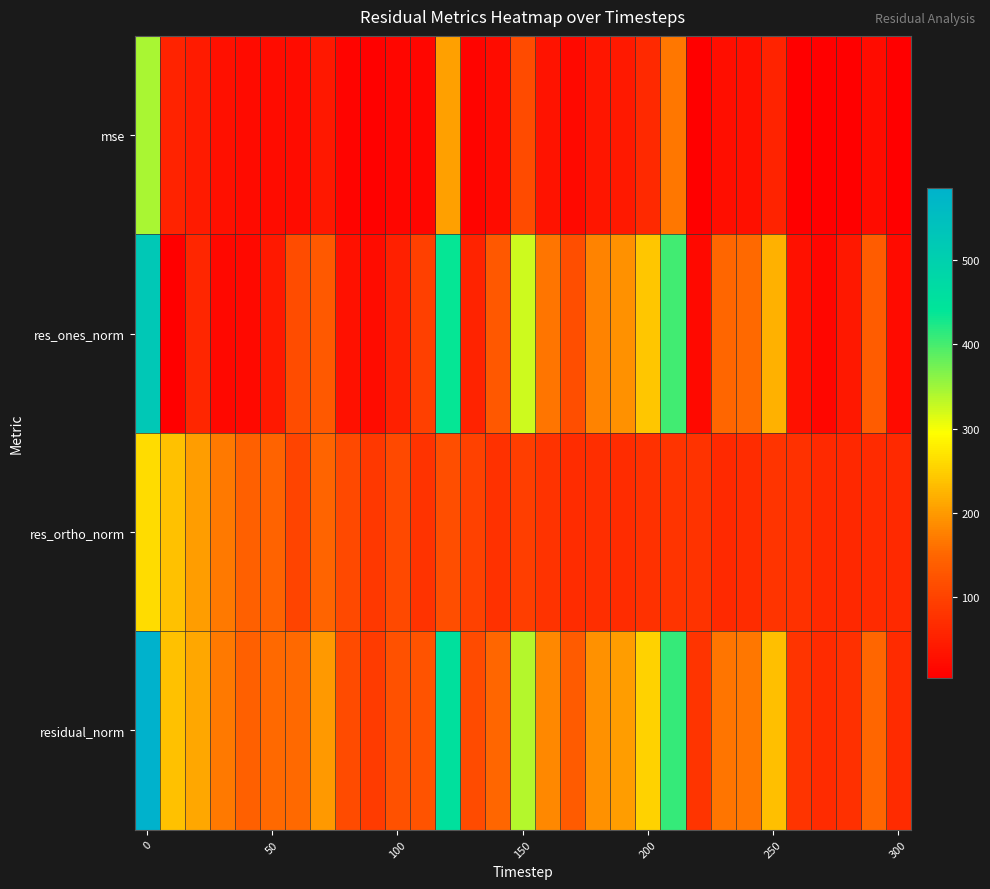

Reading left to right, what are all the values shown in this chart?

mse: 343.0	55.9	44.6	28.8	20.4	23.5	23.4	39.7	12.8	8.0	14.8	15.4	205.1	12.7	22.9	113.0	33.2	18.5	36.9	41.4	63.9	167.9	6.6	26.8	28.0	55.7	6.6	4.5	5.6	23.1	4.5
res_ones_norm: 523.5	4.8	60.7	17.8	18.2	41.5	113.7	133.6	30.0	23.9	51.6	95.9	437.7	56.7	130.8	322.7	164.6	117.3	178.2	191.6	240.9	401.9	18.2	150.4	152.2	222.0	30.3	15.8	39.8	136.2	22.3
res_ortho_norm: 262.7	236.4	202.4	168.8	141.8	147.5	102.3	147.7	109.0	86.1	110.2	78.7	116.4	97.6	76.5	94.2	78.1	69.0	71.7	68.6	76.5	79.9	79.4	64.5	69.5	80.4	75.4	65.4	63.2	67.5	63.6
residual_norm: 585.7	236.5	211.3	169.8	143.0	153.2	152.9	199.2	113.1	89.4	121.6	124.1	452.9	112.9	151.5	336.2	182.2	136.1	192.1	203.5	252.7	409.8	81.5	163.7	167.3	236.1	81.2	67.3	74.7	152.0	67.4